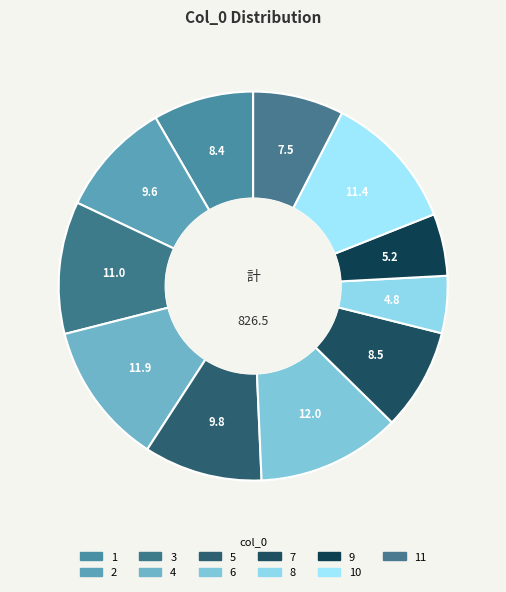

Which category has the biggest portion of the pie?

6